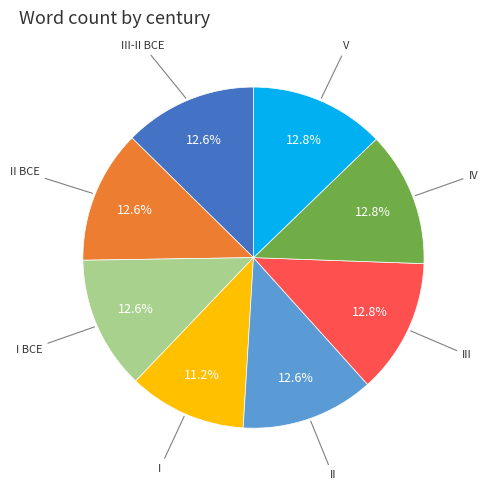

Is there a majority slice in this chart?

No